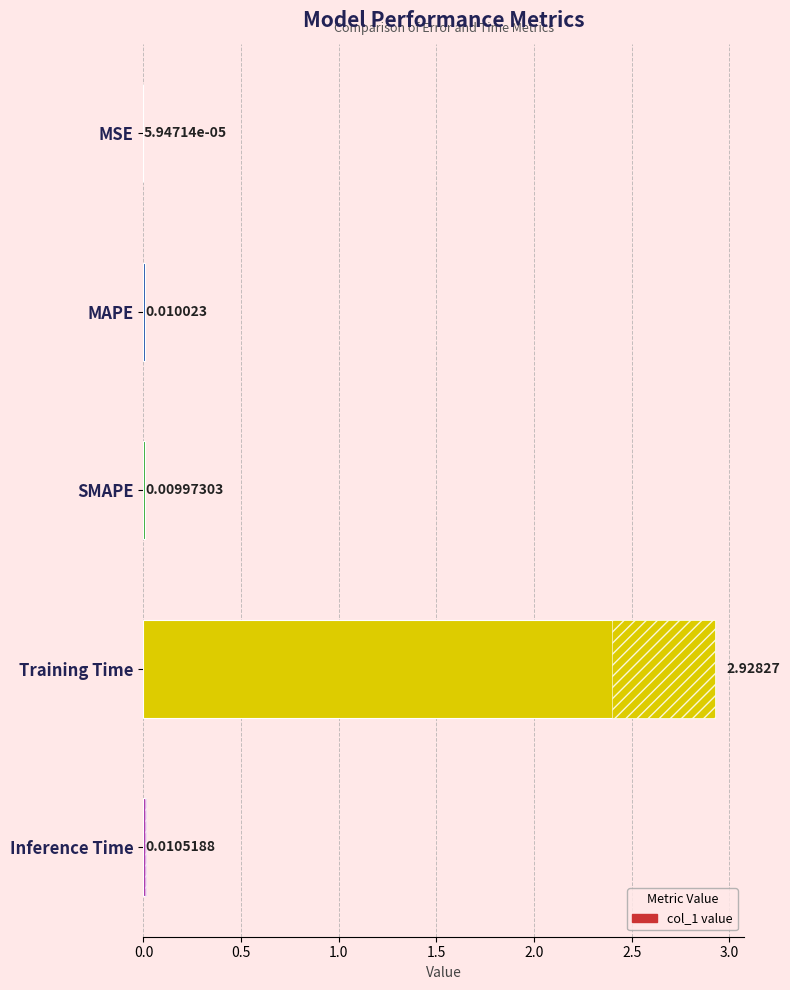

What is the sum of all values?

3.0